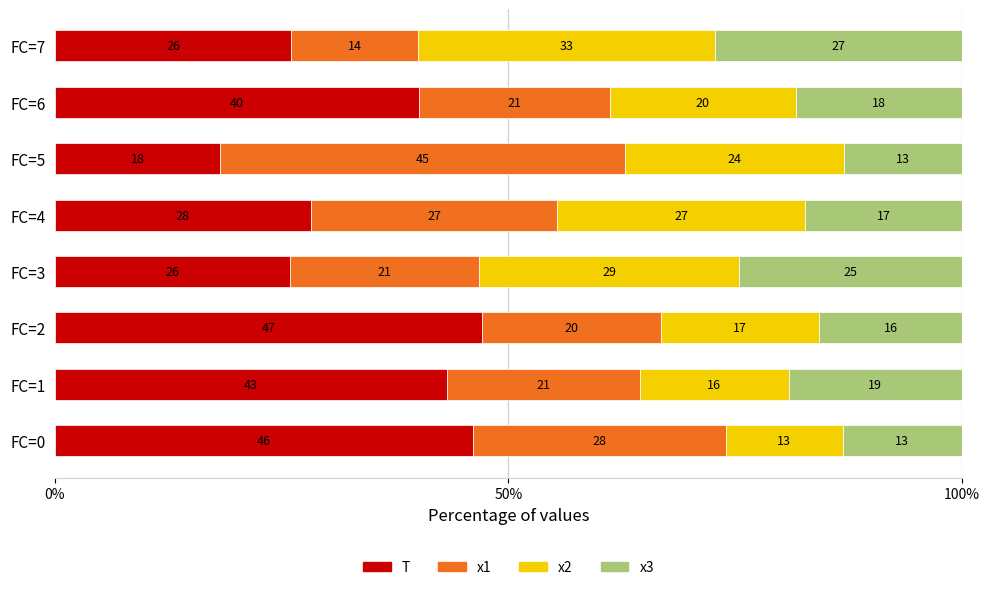

What are all the series names shown in the legend?

T, x1, x2, x3